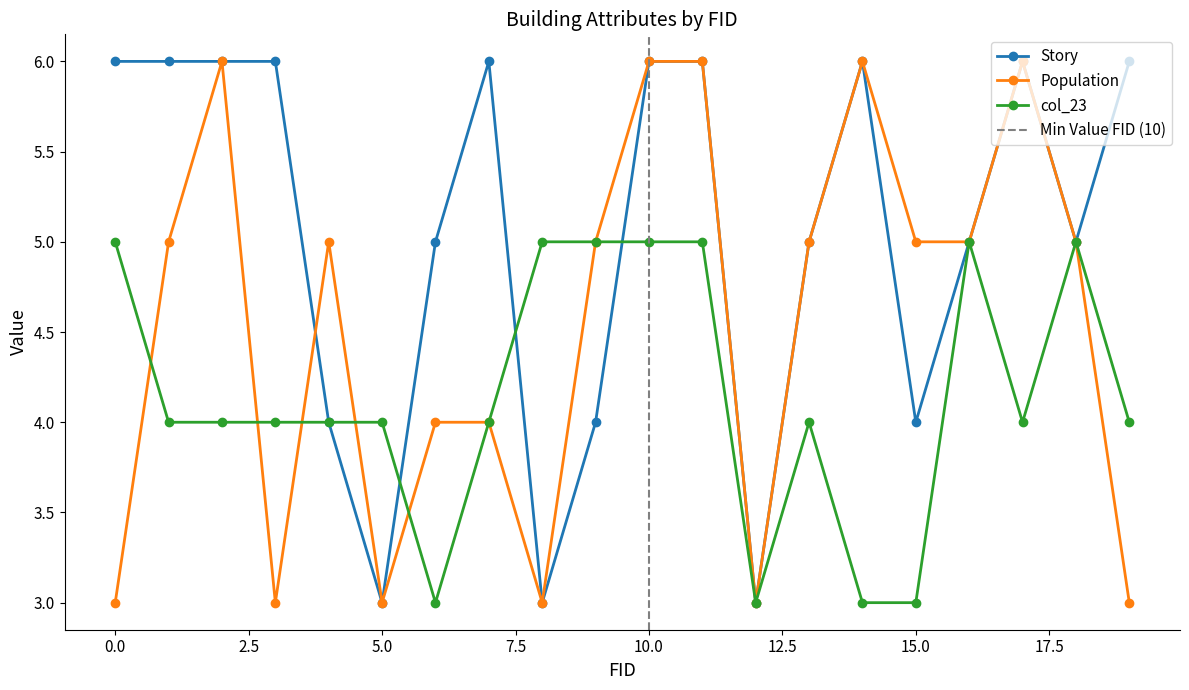

How many data points does each series have?

20